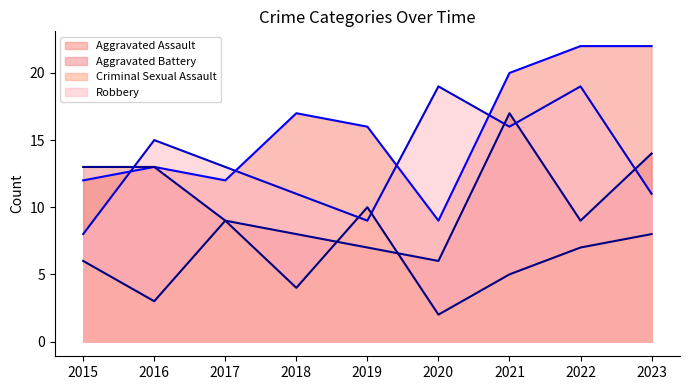

Count the number of data series in this chart.

4